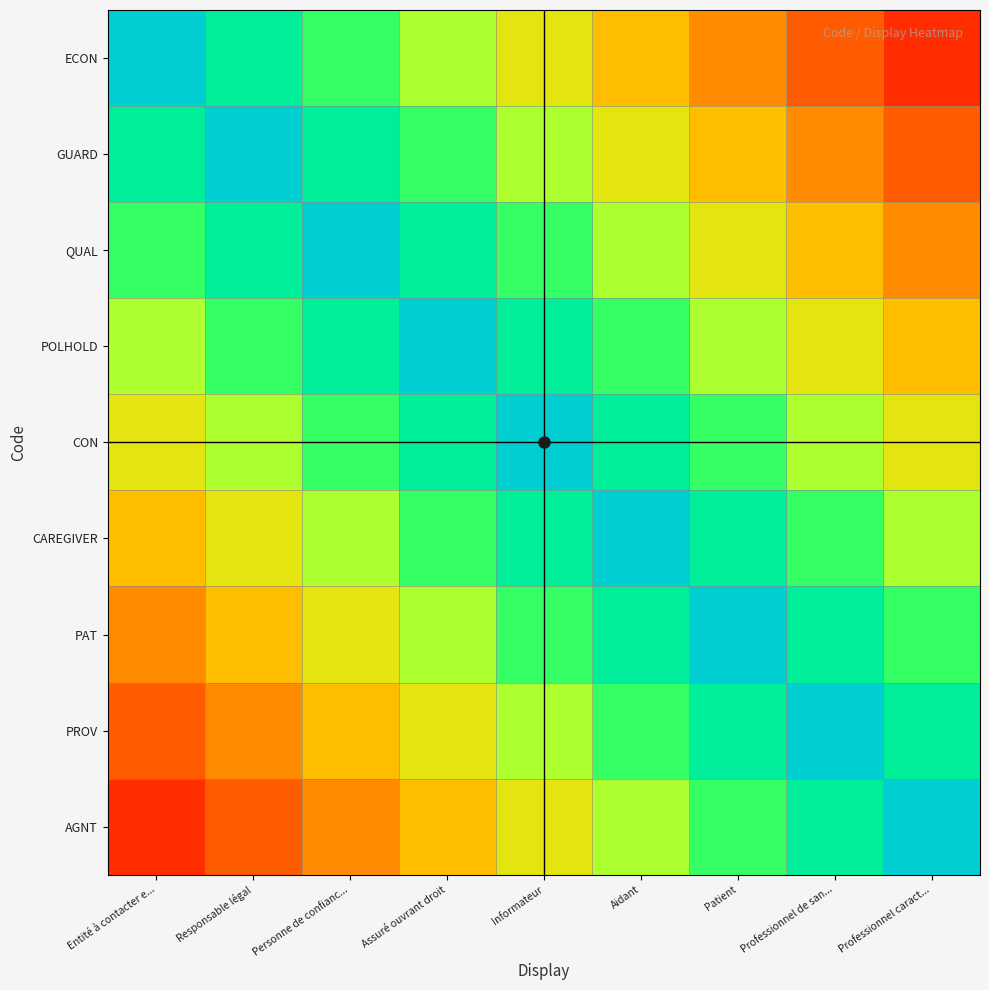

Reading left to right, transcribe all the data shown in this chart.

ECON: Entité à contacter e...=1.0	Responsable légal=0.9	Personne de confianc...=0.8	Assuré ouvrant droit=0.7	Informateur=0.6	Aidant=0.4	Patient=0.3	Professionnel de san...=0.2	Professionnel caract...=0.1
GUARD: Entité à contacter e...=0.9	Responsable légal=1.0	Personne de confianc...=0.9	Assuré ouvrant droit=0.8	Informateur=0.7	Aidant=0.6	Patient=0.4	Professionnel de san...=0.3	Professionnel caract...=0.2
QUAL: Entité à contacter e...=0.8	Responsable légal=0.9	Personne de confianc...=1.0	Assuré ouvrant droit=0.9	Informateur=0.8	Aidant=0.7	Patient=0.6	Professionnel de san...=0.4	Professionnel caract...=0.3
POLHOLD: Entité à contacter e...=0.7	Responsable légal=0.8	Personne de confianc...=0.9	Assuré ouvrant droit=1.0	Informateur=0.9	Aidant=0.8	Patient=0.7	Professionnel de san...=0.6	Professionnel caract...=0.4
CON: Entité à contacter e...=0.6	Responsable légal=0.7	Personne de confianc...=0.8	Assuré ouvrant droit=0.9	Informateur=1.0	Aidant=0.9	Patient=0.8	Professionnel de san...=0.7	Professionnel caract...=0.6
CAREGIVER: Entité à contacter e...=0.4	Responsable légal=0.6	Personne de confianc...=0.7	Assuré ouvrant droit=0.8	Informateur=0.9	Aidant=1.0	Patient=0.9	Professionnel de san...=0.8	Professionnel caract...=0.7
PAT: Entité à contacter e...=0.3	Responsable légal=0.4	Personne de confianc...=0.6	Assuré ouvrant droit=0.7	Informateur=0.8	Aidant=0.9	Patient=1.0	Professionnel de san...=0.9	Professionnel caract...=0.8
PROV: Entité à contacter e...=0.2	Responsable légal=0.3	Personne de confianc...=0.4	Assuré ouvrant droit=0.6	Informateur=0.7	Aidant=0.8	Patient=0.9	Professionnel de san...=1.0	Professionnel caract...=0.9
AGNT: Entité à contacter e...=0.1	Responsable légal=0.2	Personne de confianc...=0.3	Assuré ouvrant droit=0.4	Informateur=0.6	Aidant=0.7	Patient=0.8	Professionnel de san...=0.9	Professionnel caract...=1.0